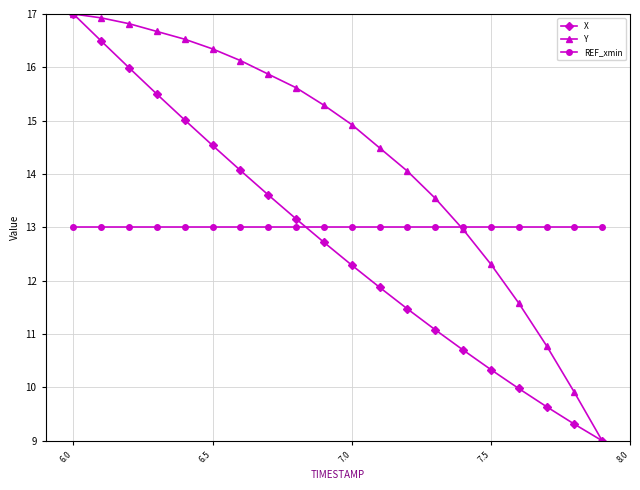

What are all the series names shown in the legend?

X, Y, REF_xmin